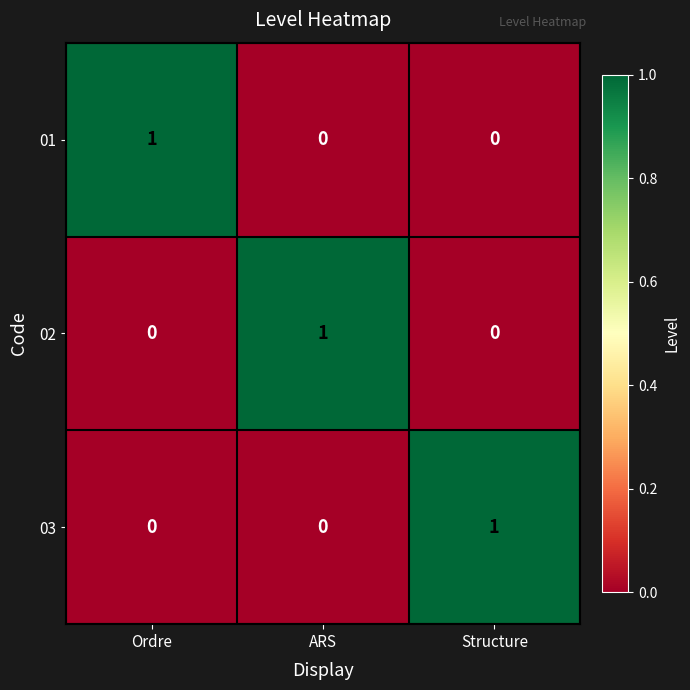

How many 01 values are between 0 and 1?

3